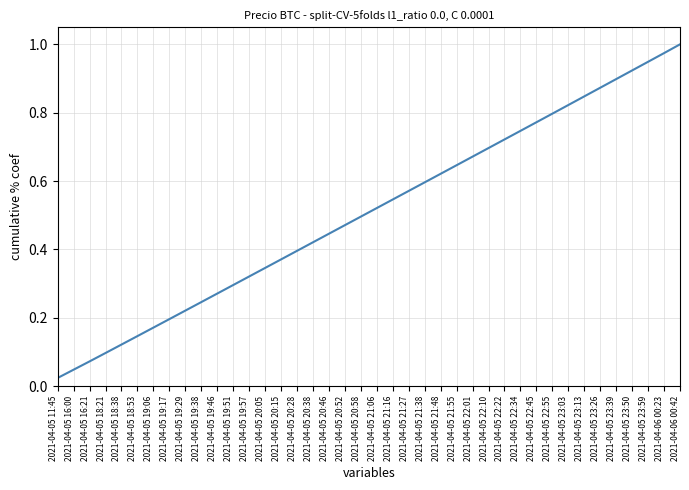

Which category has the highest value across all series?

2021-04-06 00:42